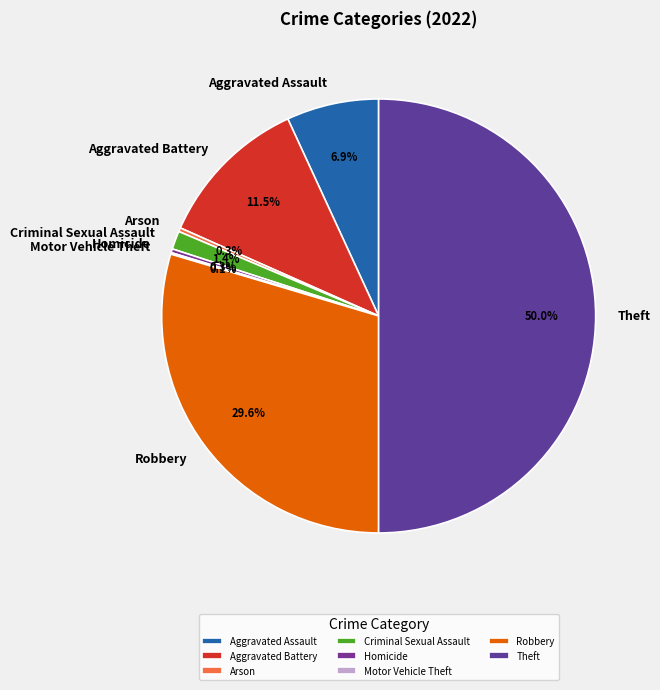

Does Robbery account for over 50% of the chart?

No